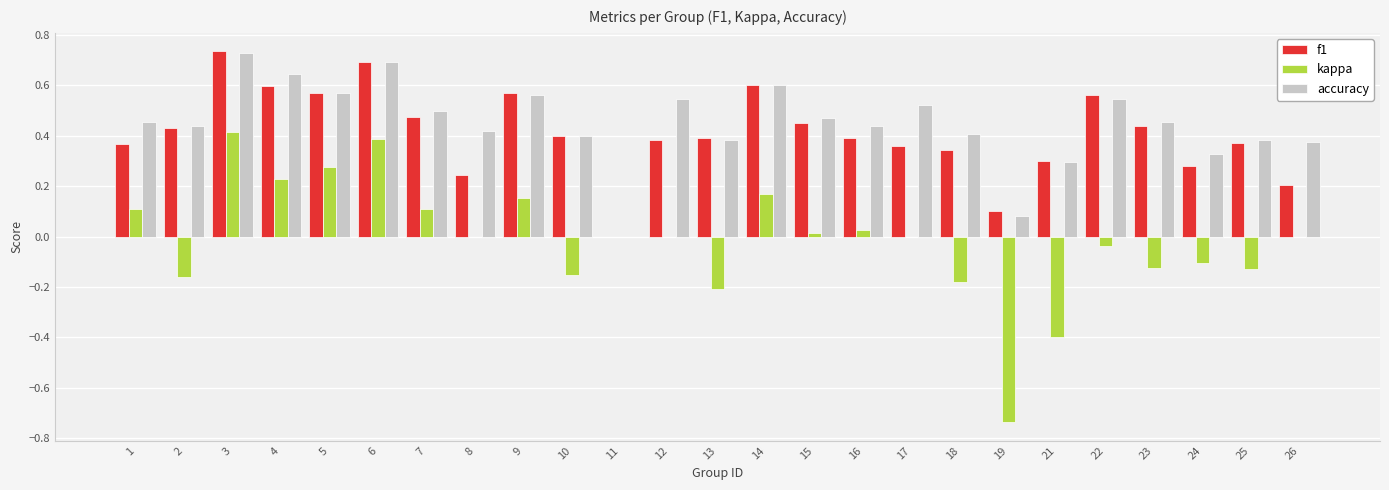

Are the bars grouped side by side (vs. stacked)?

Yes